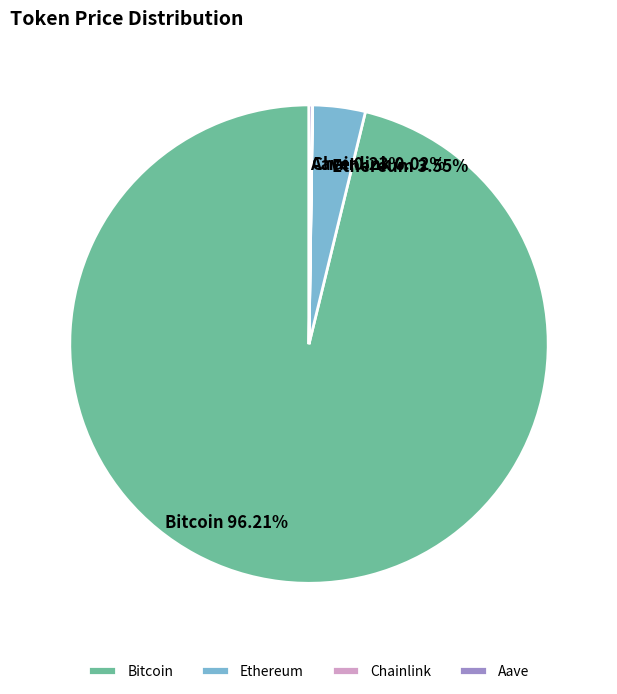

Which category has the biggest portion of the pie?

Bitcoin